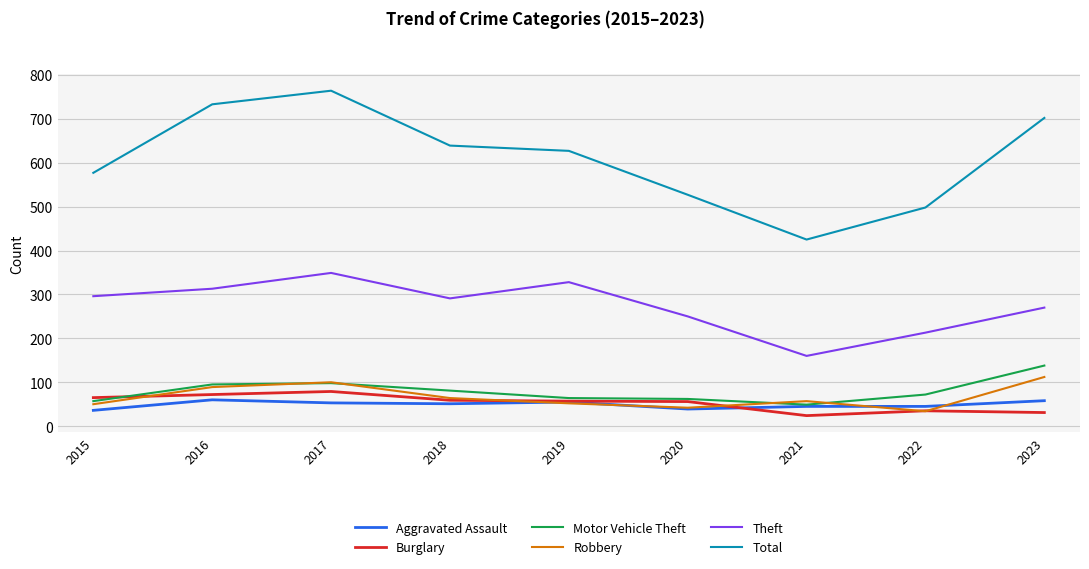

How many interior local peaks does the Robbery series have?

2